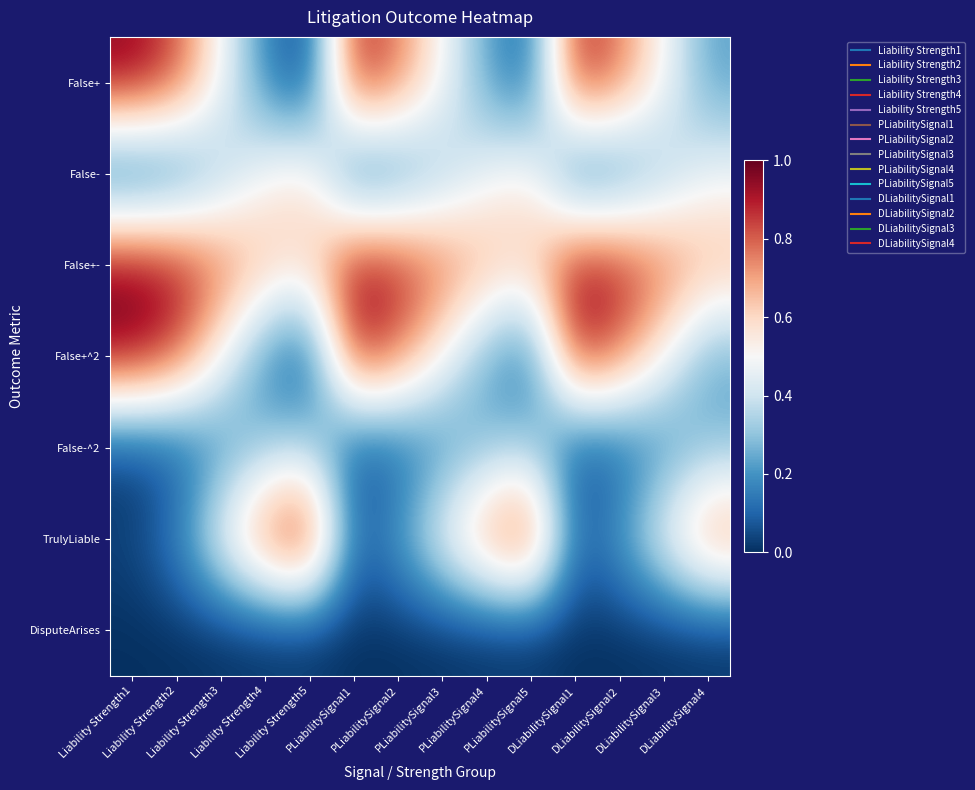

At which category is the sum across all series the highest?

Liability Strength1